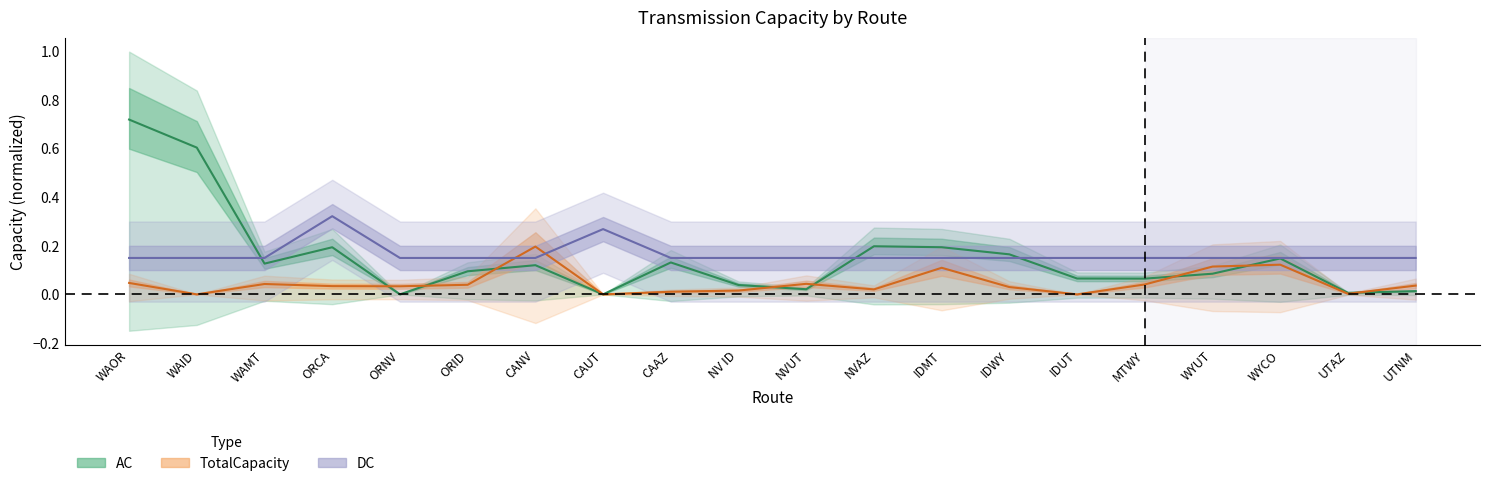

What is the total value across all series at NVAZ?

0.4